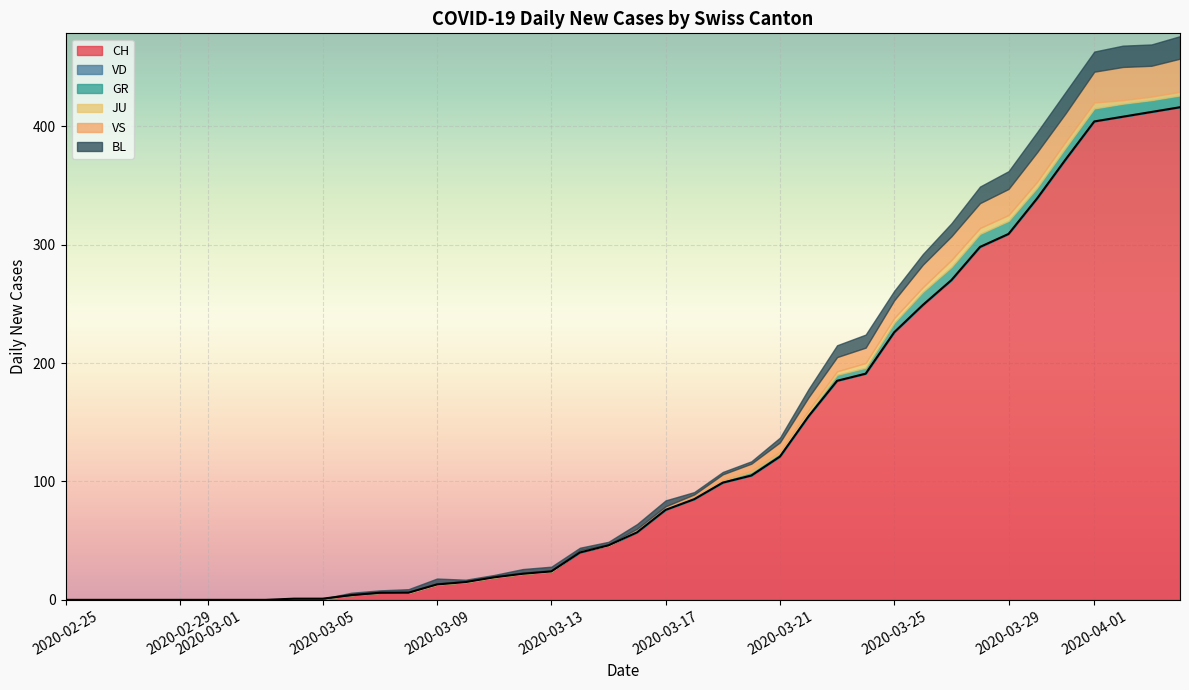

True or false: GR has a value of 3 at 24.

True